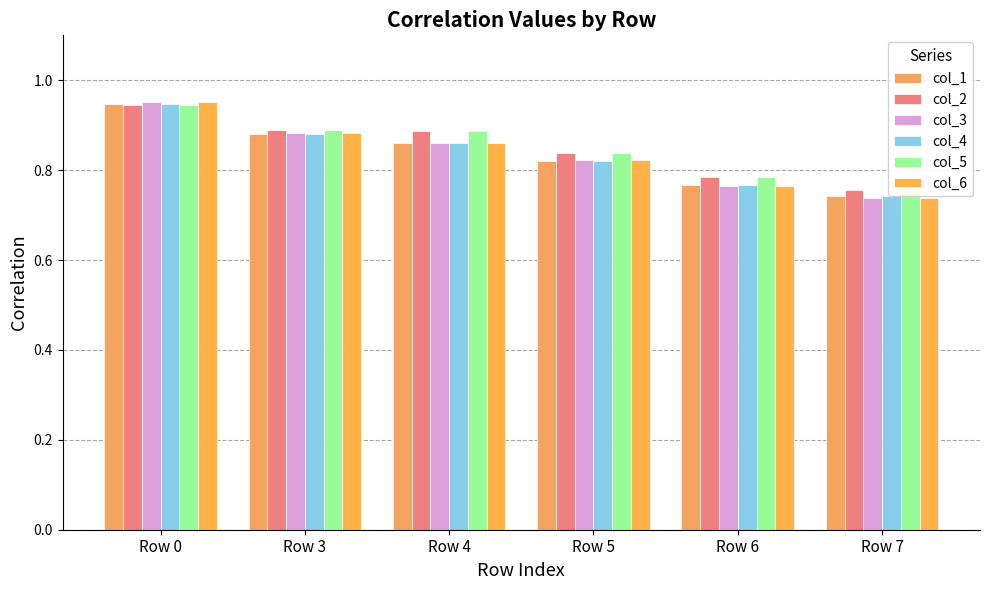

The col_5 series shows 0.5 at Row 5. True or false?

False